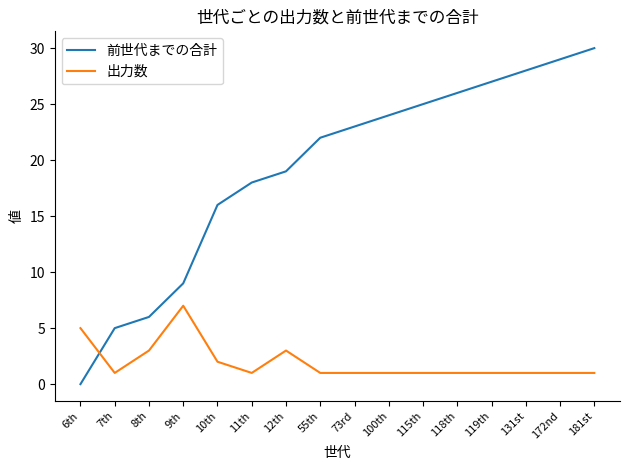

What is the greatest value displayed?

30